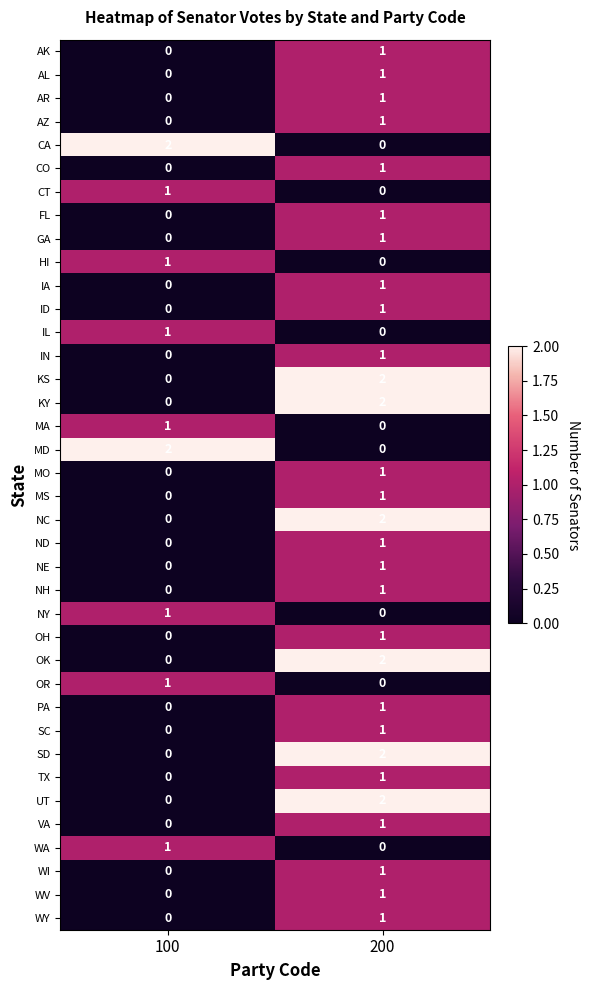

The value of AR at 100 is 0. True or false?

True